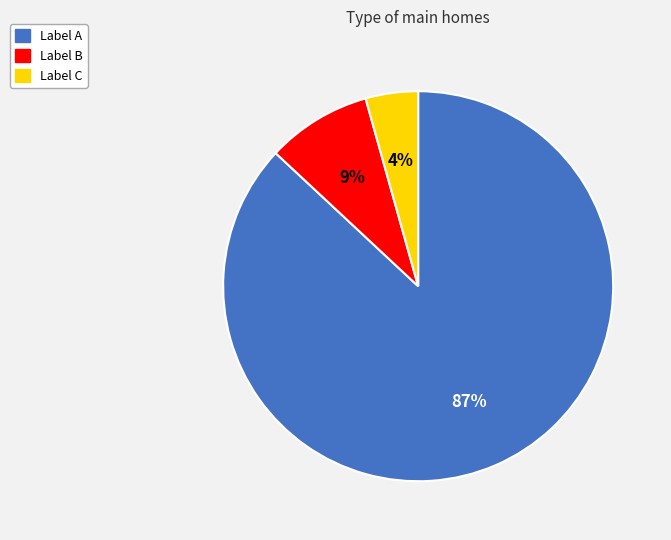

How many segments does this pie chart have?

3